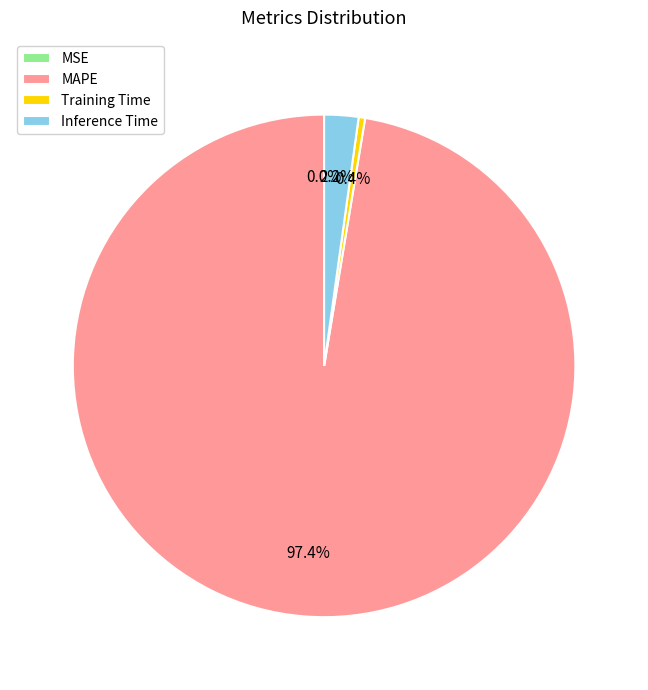

To the nearest percent, what is the combined percentage of Training Time and MAPE?

98%